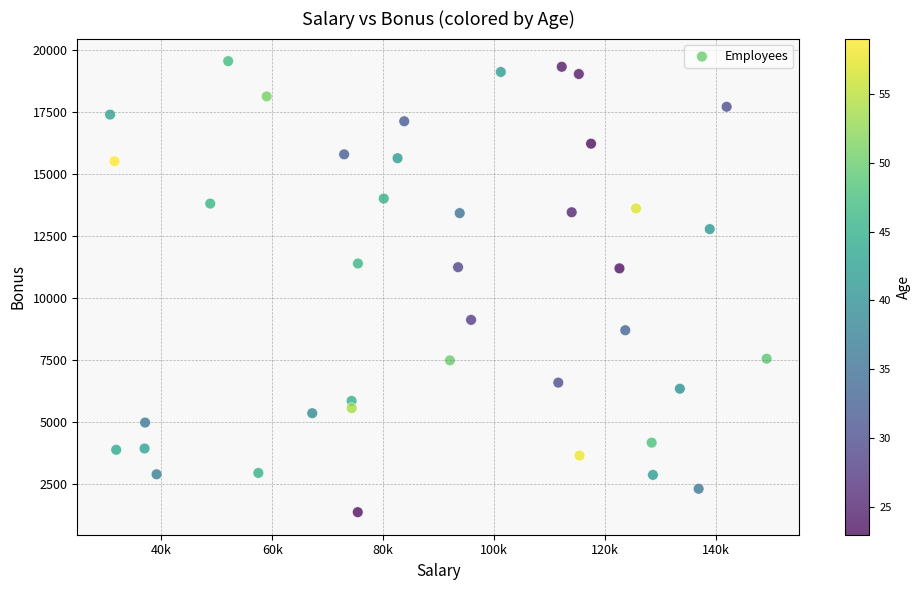

What is the range of X values (max minus min)?

118372